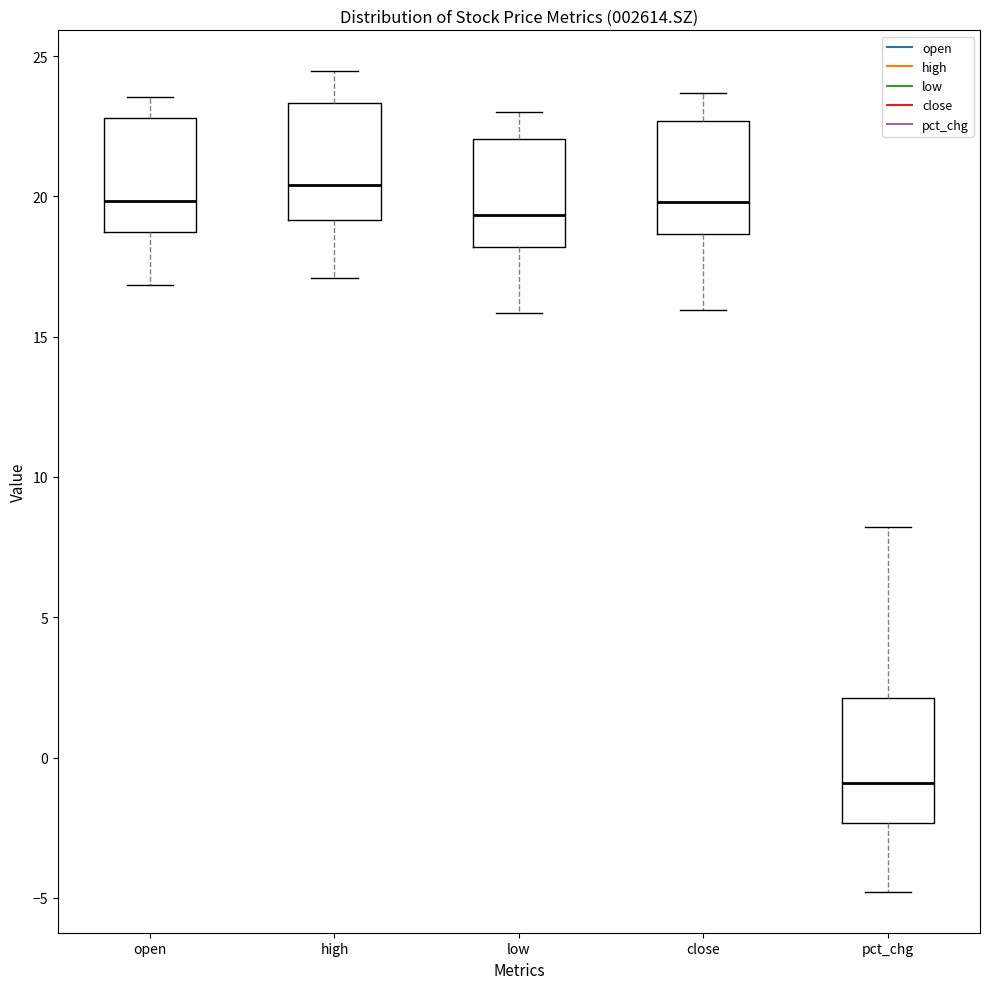

Which box's median line is the lowest?

pct_chg